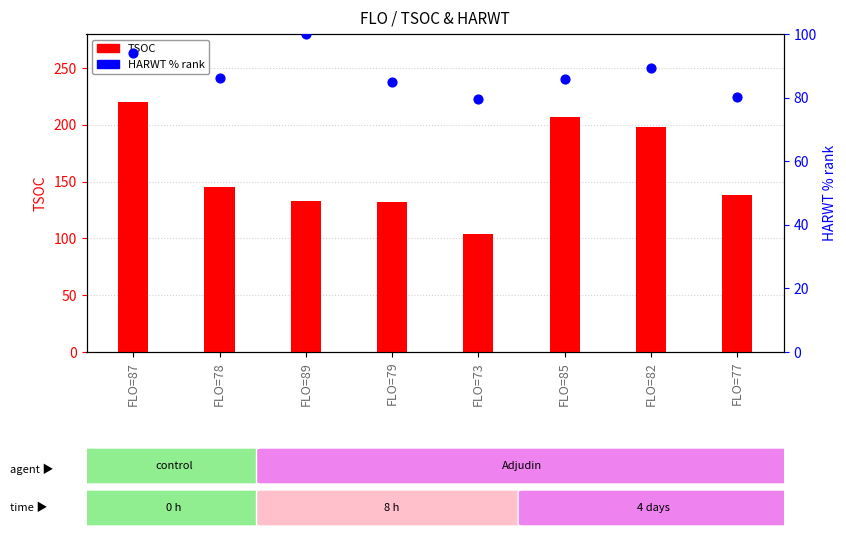

Which series has the largest total across all categories?

TSOC